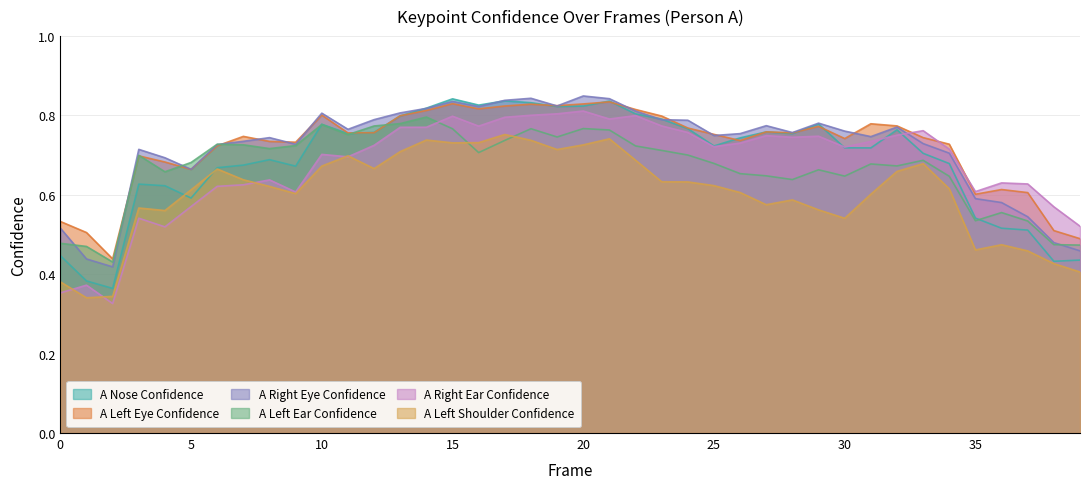

What are all the series names shown in the legend?

A Nose Confidence, A Left Eye Confidence, A Right Eye Confidence, A Left Ear Confidence, A Right Ear Confidence, A Left Shoulder Confidence